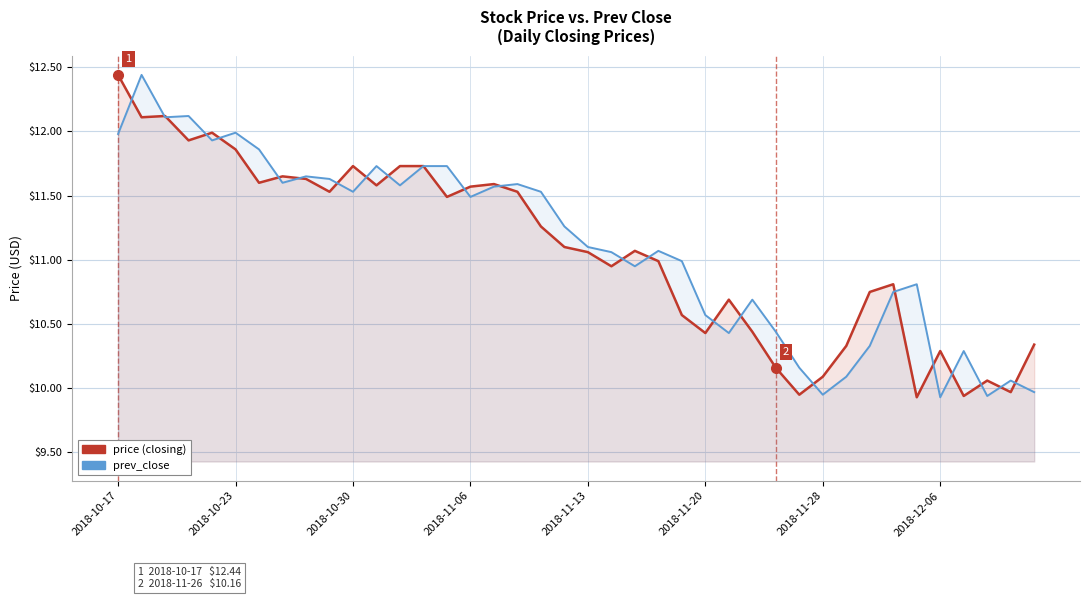

Reading left to right, transcribe all the data shown in this chart.

price: 12.4	12.1	12.1	11.9	12.0	11.9	11.6	11.7	11.6	11.5	11.7	11.6	11.7	11.7	11.5	11.6	11.6	11.5	11.3	11.1	11.1	10.9	11.1	11.0	10.6	10.4	10.7	10.4	10.2	9.9	10.1	10.3	10.8	10.8	9.9	10.3	9.9	10.1	10.0	10.3
prev_close: 12.0	12.4	12.1	12.1	11.9	12.0	11.9	11.6	11.7	11.6	11.5	11.7	11.6	11.7	11.7	11.5	11.6	11.6	11.5	11.3	11.1	11.1	10.9	11.1	11.0	10.6	10.4	10.7	10.4	10.2	9.9	10.1	10.3	10.8	10.8	9.9	10.3	9.9	10.1	10.0